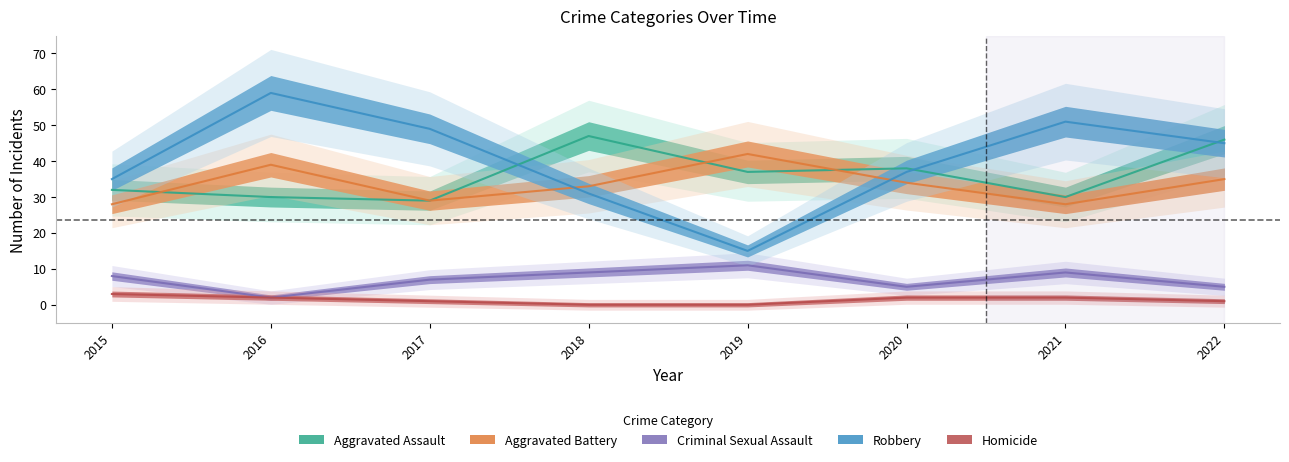

The Criminal Sexual Assault series shows 9 at 2021. True or false?

True